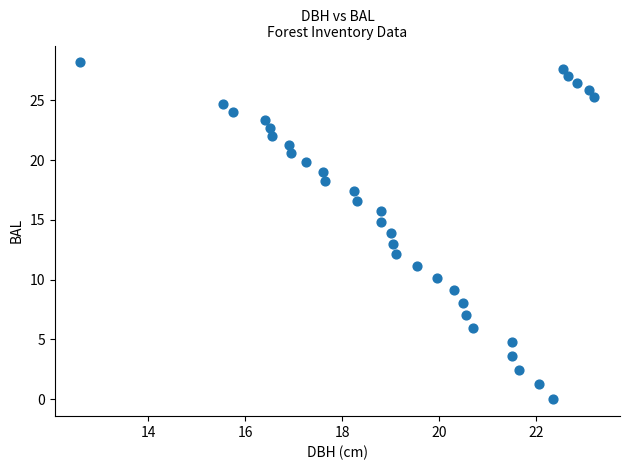

What is the range of Y values (max minus min)?

28.2